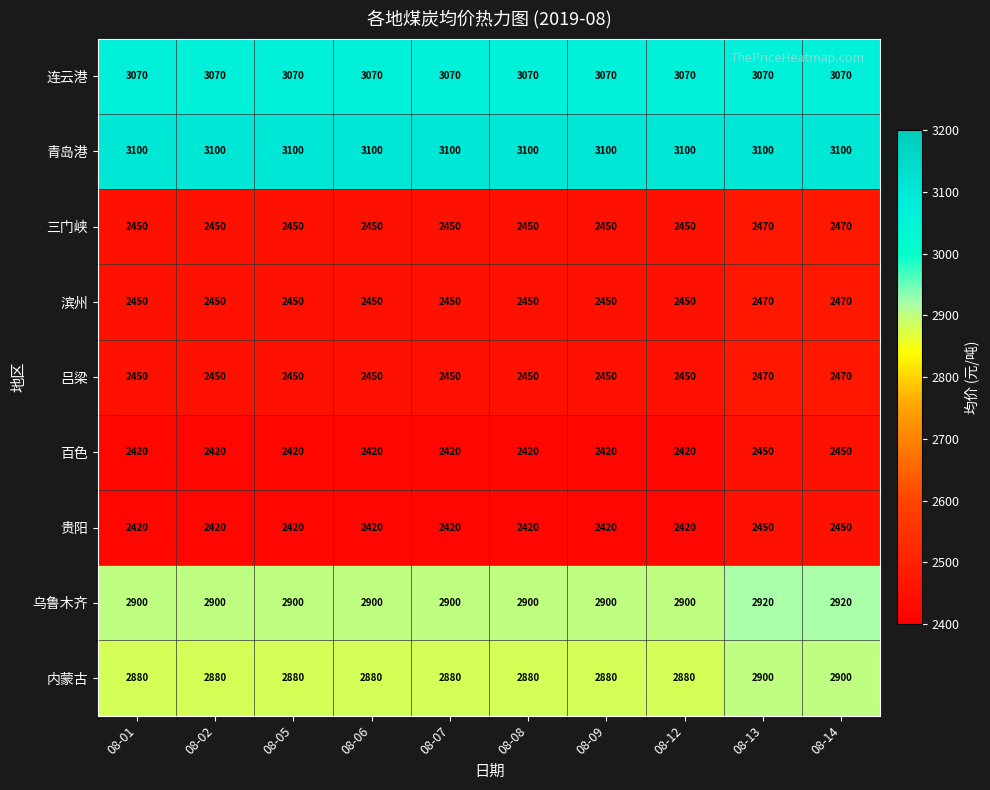

Is it true that 青岛港 equals 1050 at 08-06?

False